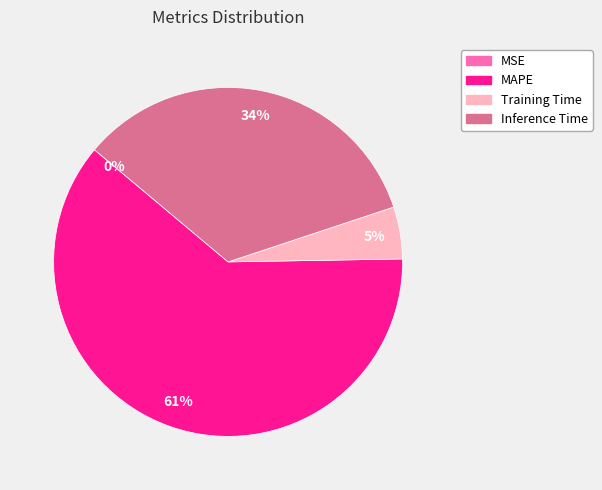

Is the sum of Inference Time and Training Time greater than half?

No